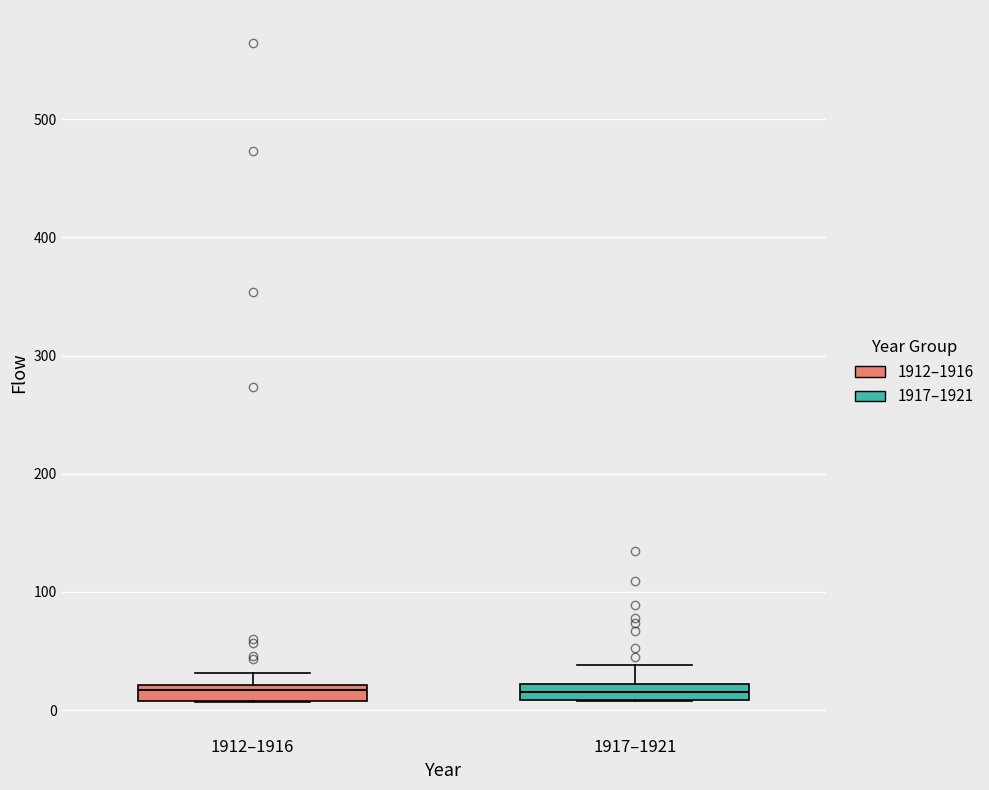

Where is the upper edge of the box for 1917–1921 on the y-axis? The values are not printed on the chart, so give them approximately, as read against the axis.

20